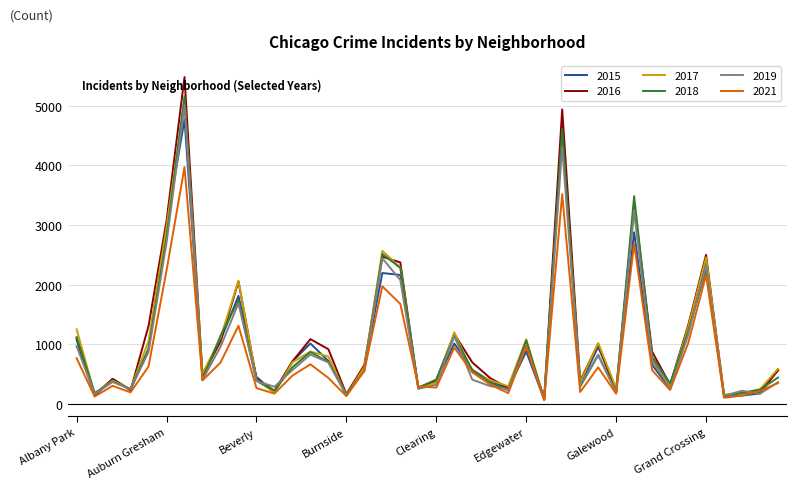

Which series has the largest range (max minus min)?

2016